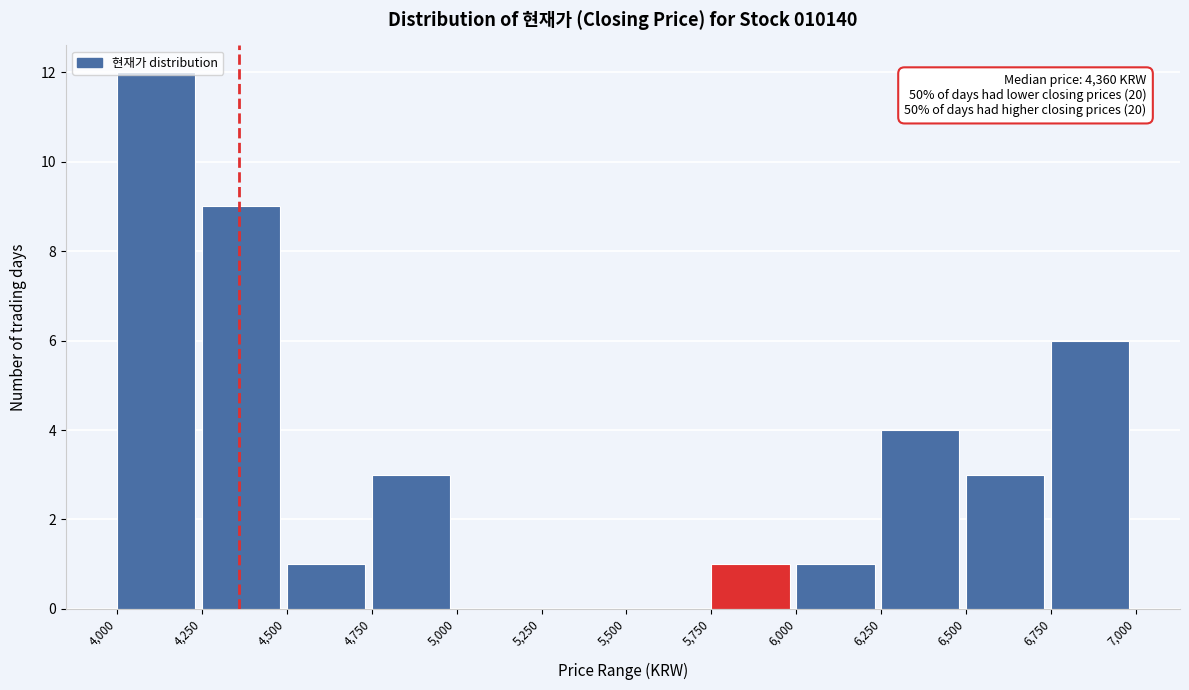

Which range on the x-axis has the tallest bar?

4,000 to 4,250